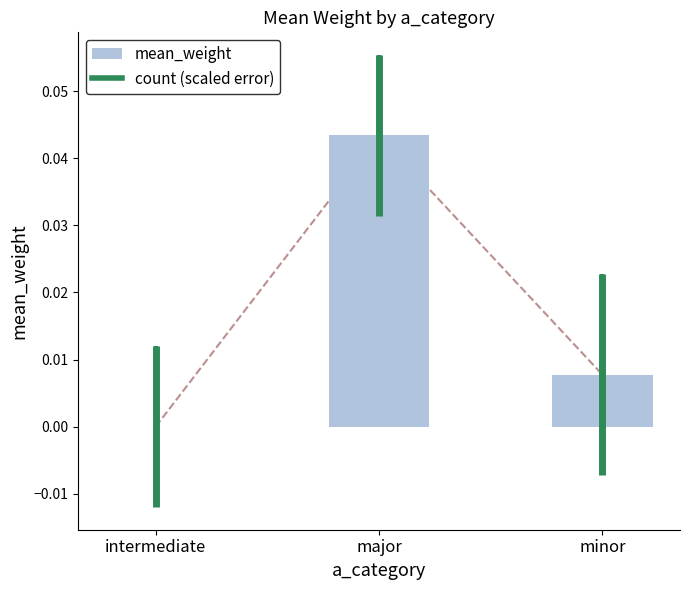

List the labels in order of value, largest first.

major, minor, intermediate